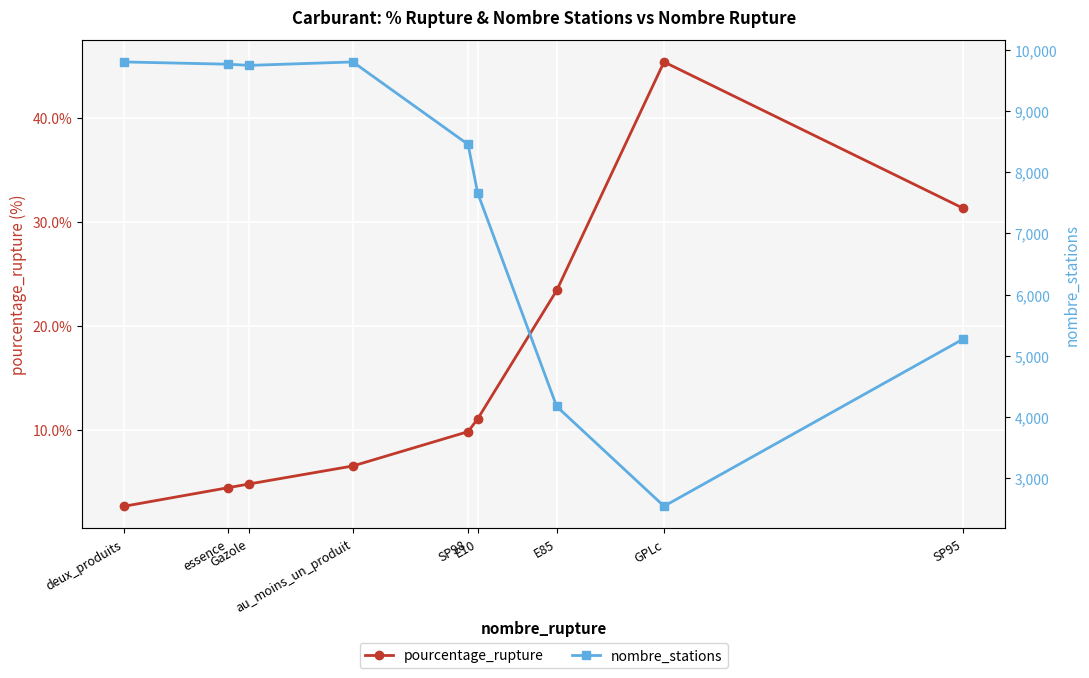

What position from the left is GPLc?

8